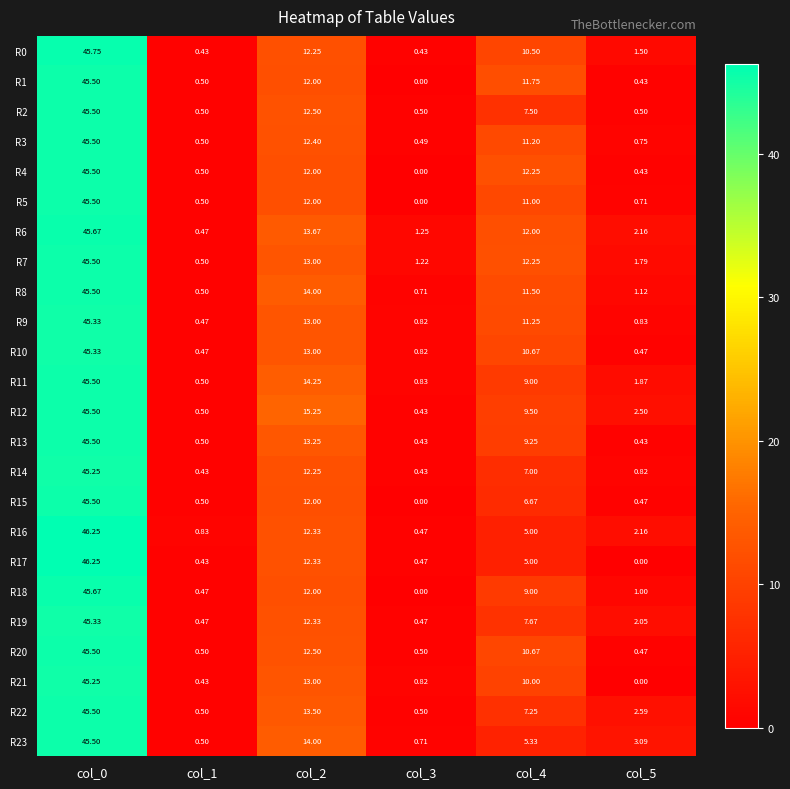

Is the value of R19 at col_0 greater than the value of R0 at col_3?

Yes